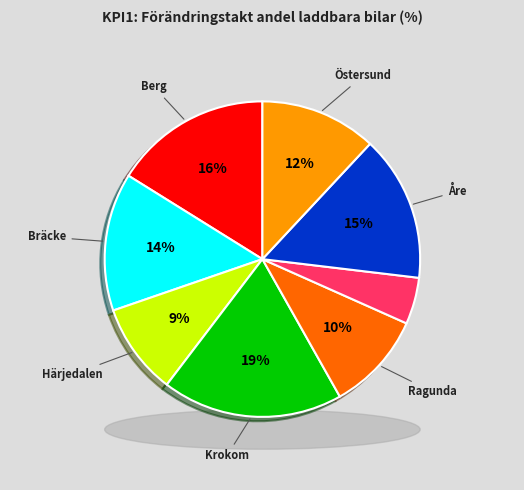

Count the number of slices in the pie.

8